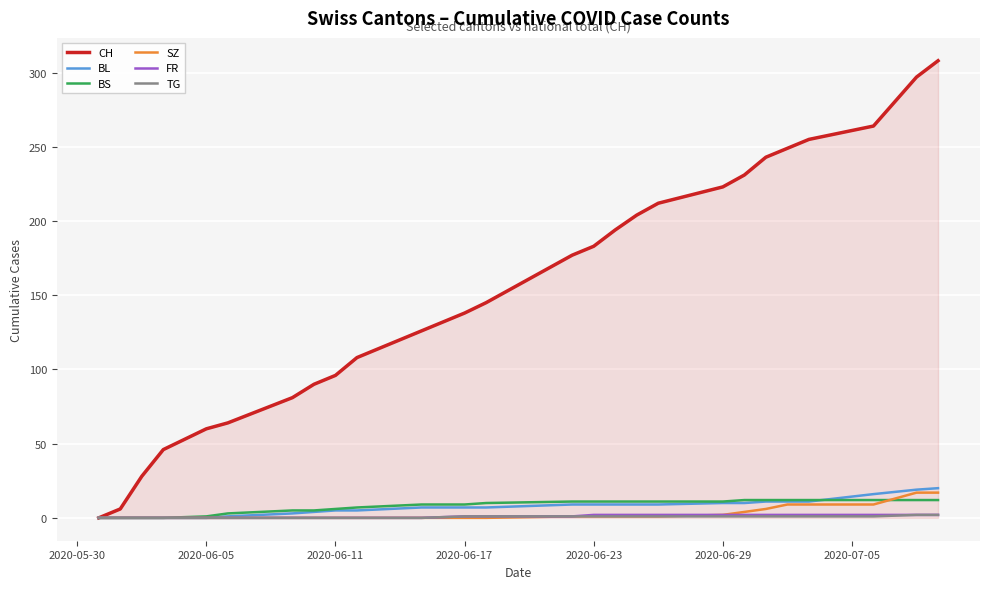

What is the maximum value shown in the chart?

308